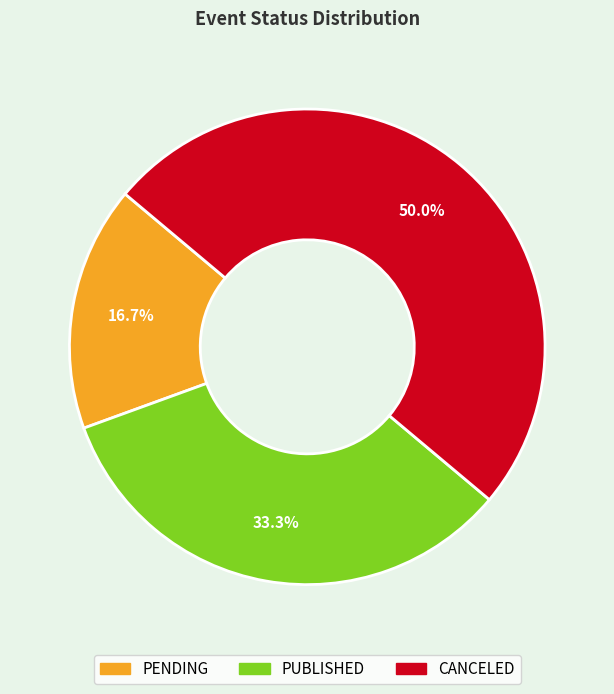

Which slice is the largest?

CANCELED